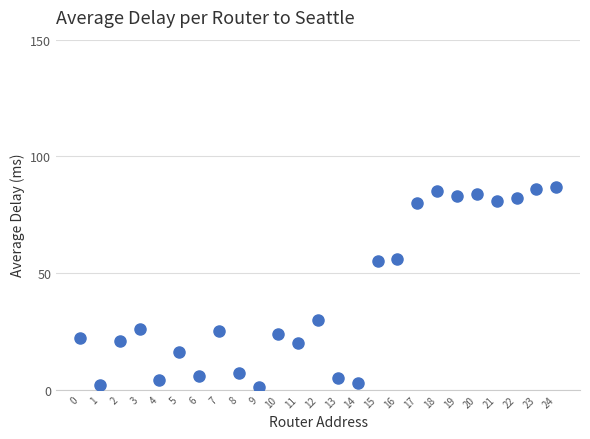

What is the range of Y values (max minus min)?

86